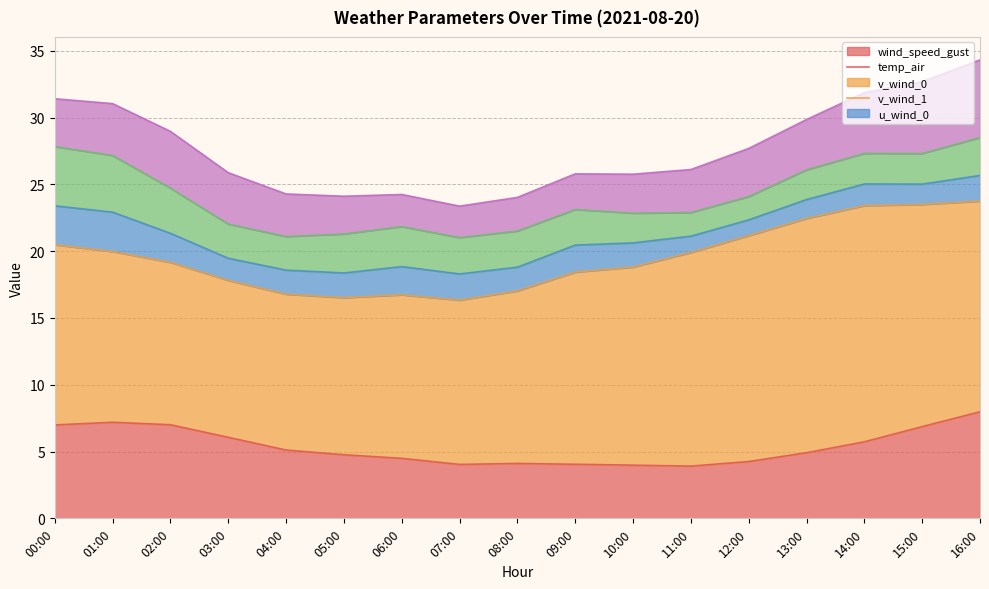

True or false: u_wind_0 has a value of 2.9 at 10:00.

True